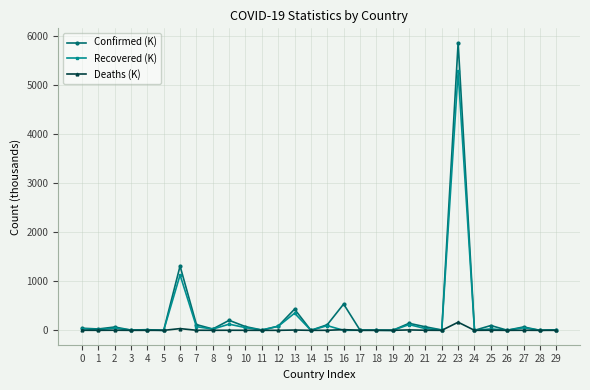

What is the average value of the Confirmed (K) series?

311.4